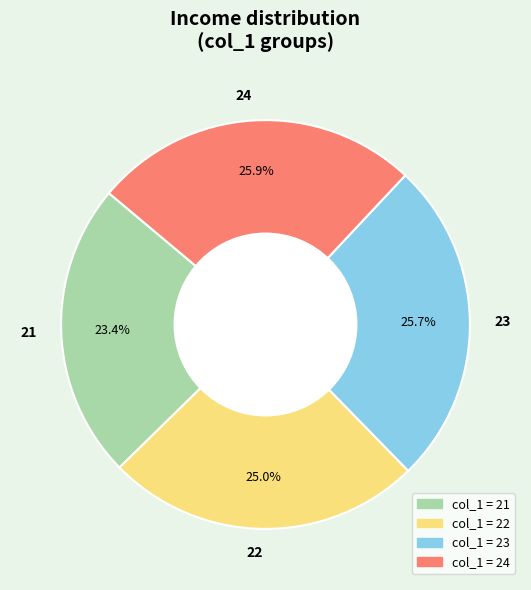

To the nearest percent, what portion does 23 represent?

26%